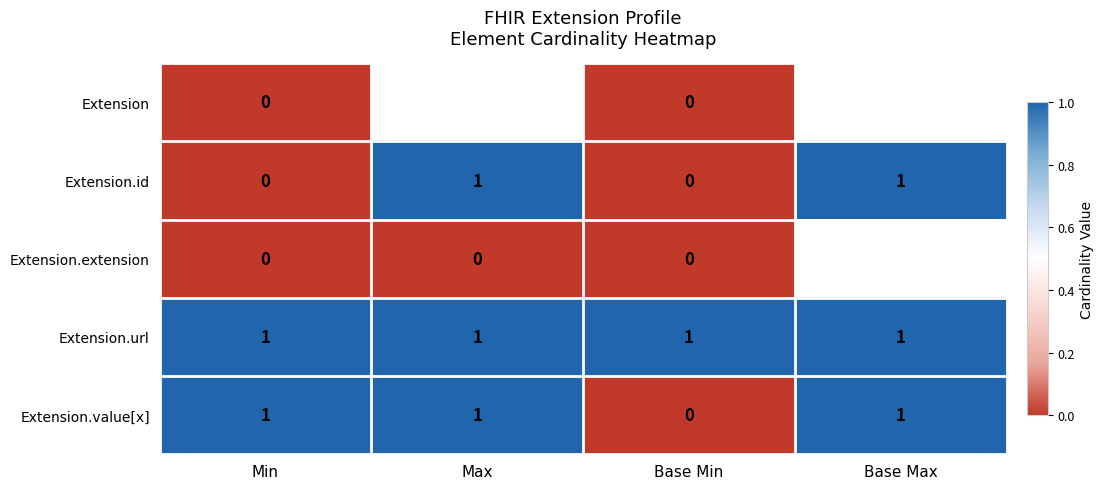

Count the Extension.value[x] values in the range 1 to 2.

3